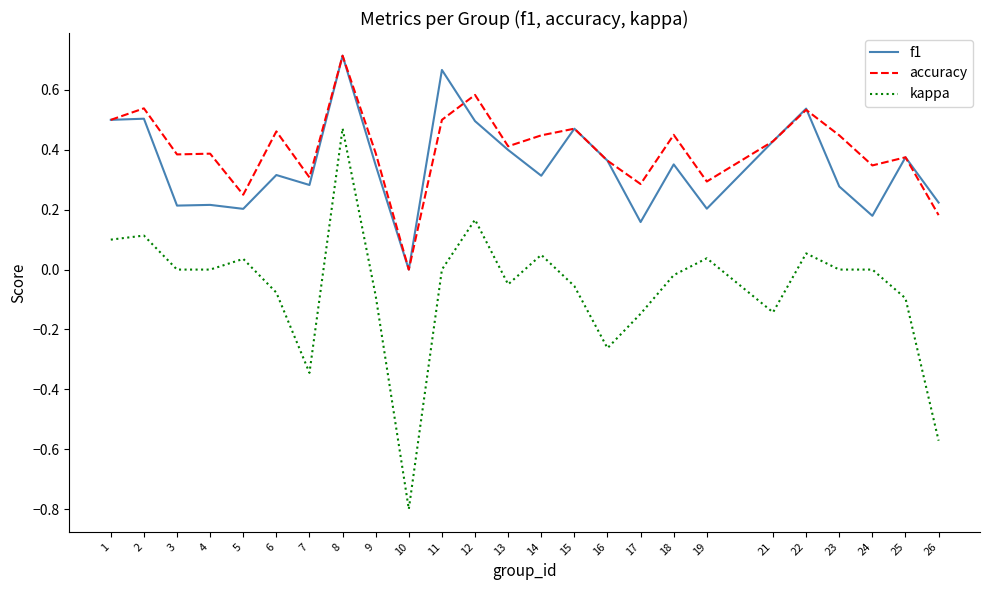

Is it true that kappa equals -0.0 at 25?

False